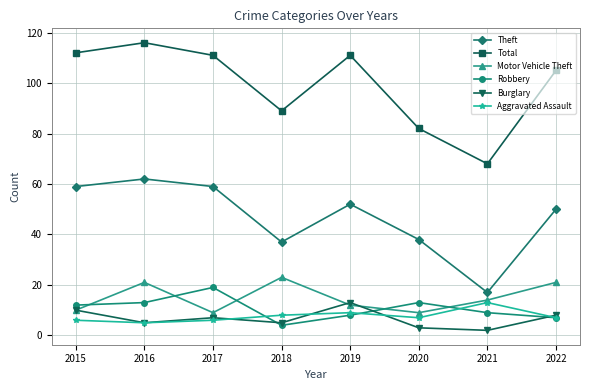

Is the value of Theft at 2019 greater than the value of Robbery at 2022?

Yes